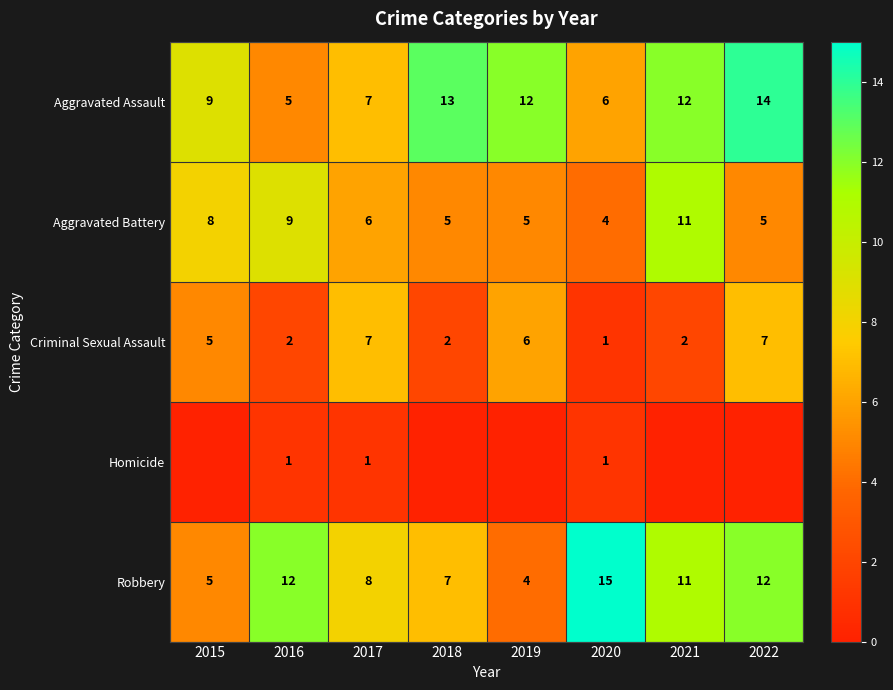

Which series changed the most between 2017 and 2020?

Robbery